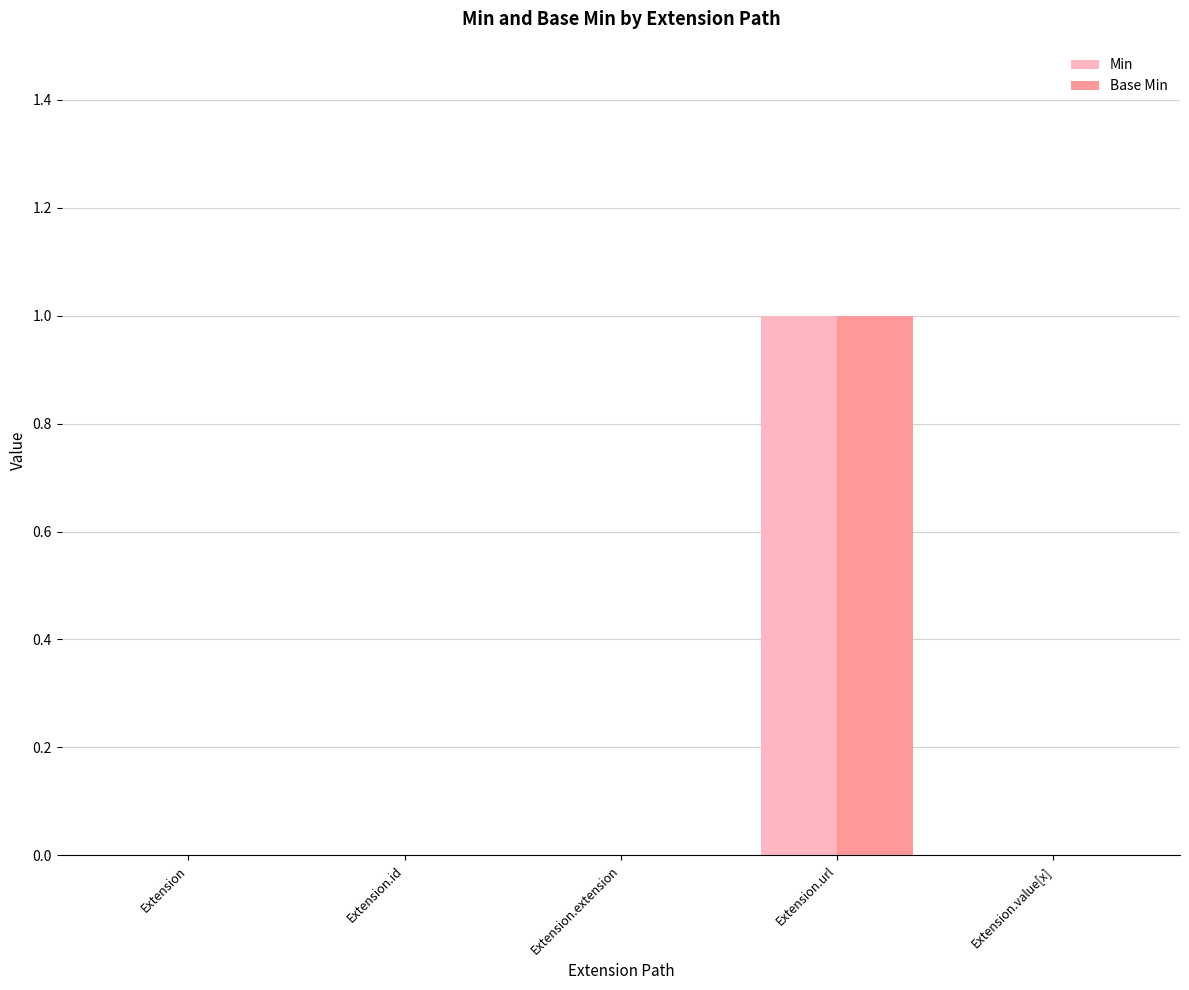

Is the value of Base Min at Extension.value[x] greater than the value of Min at Extension.url?

No